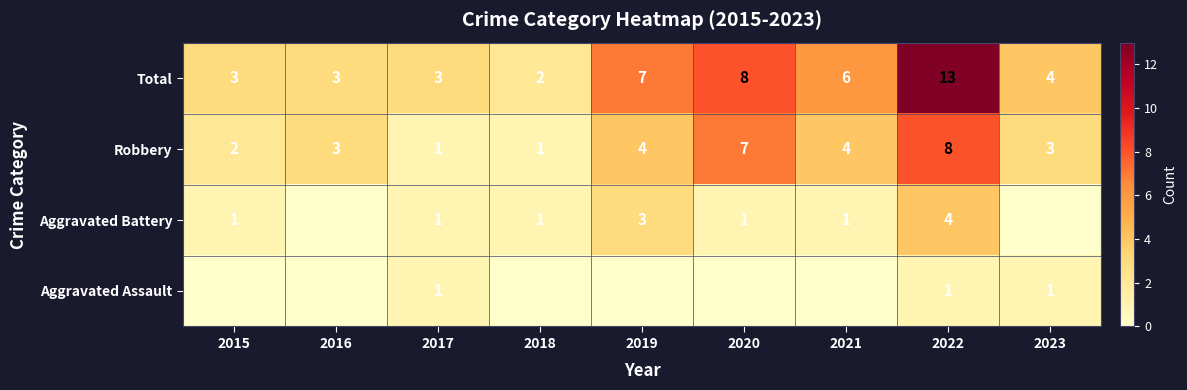

What is the approximate value of Robbery at 2016?

3